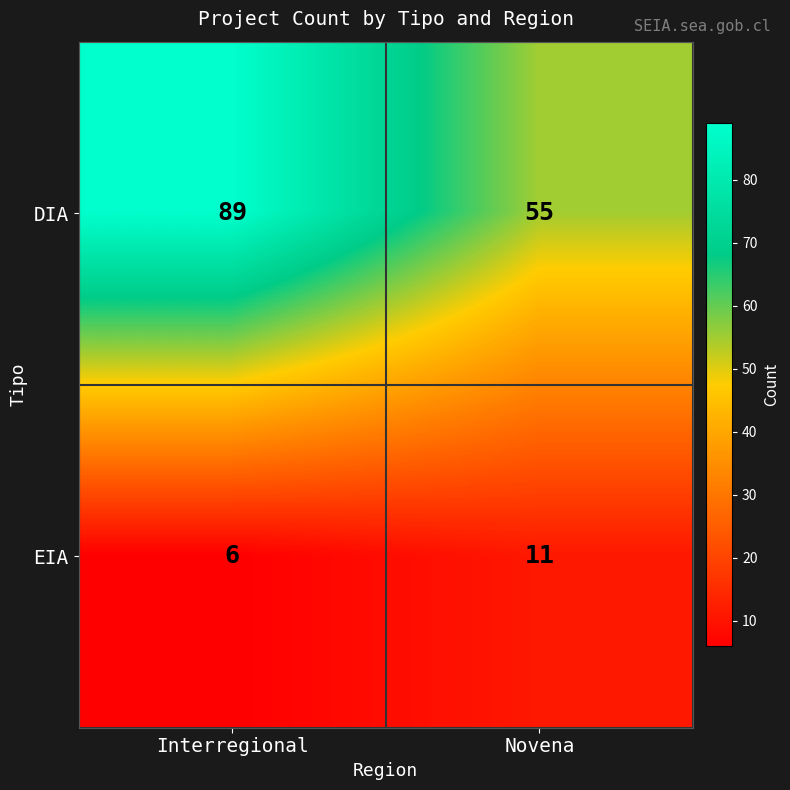

What is the difference between the highest and lowest values at Interregional?

83